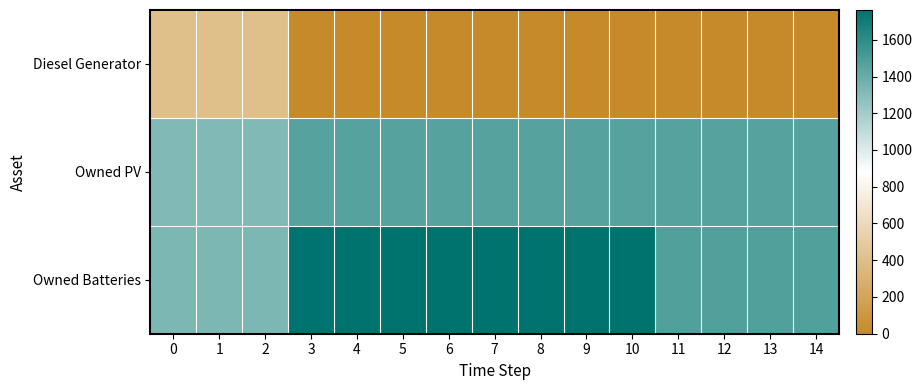

At which category is the sum across all series the highest?

3